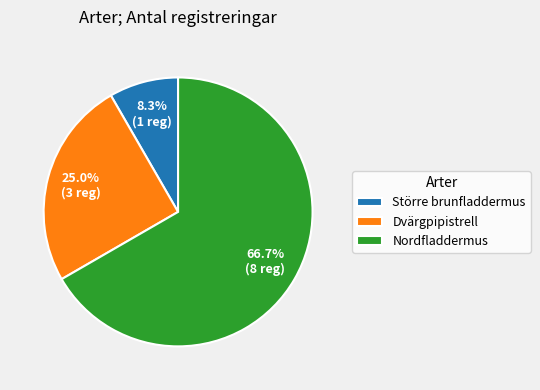

How many segments does this pie chart have?

3